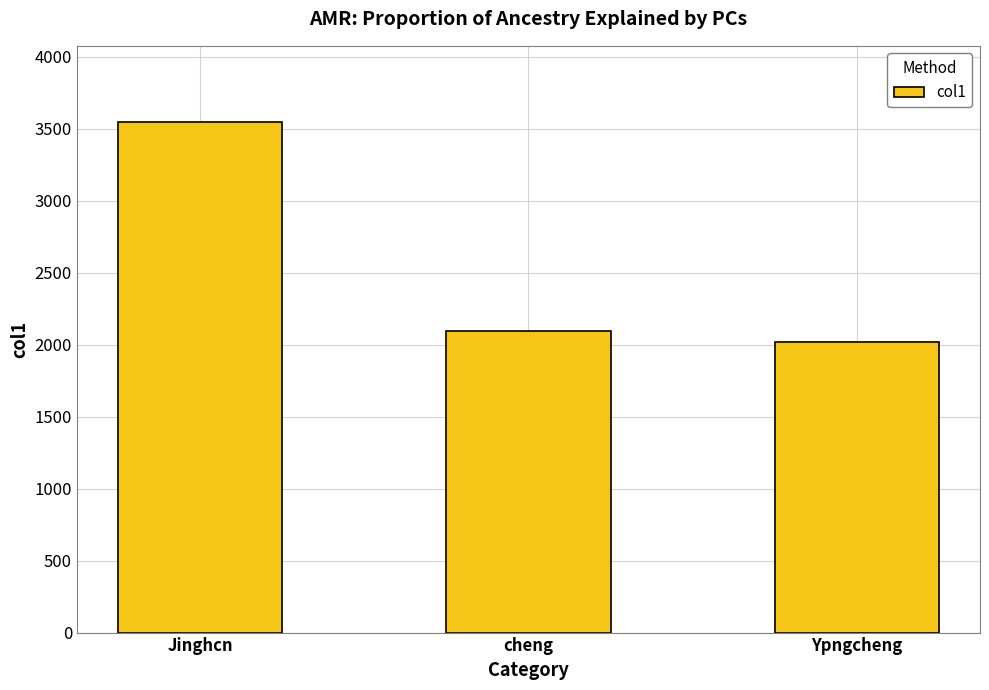

Count the number of data series in this chart.

1